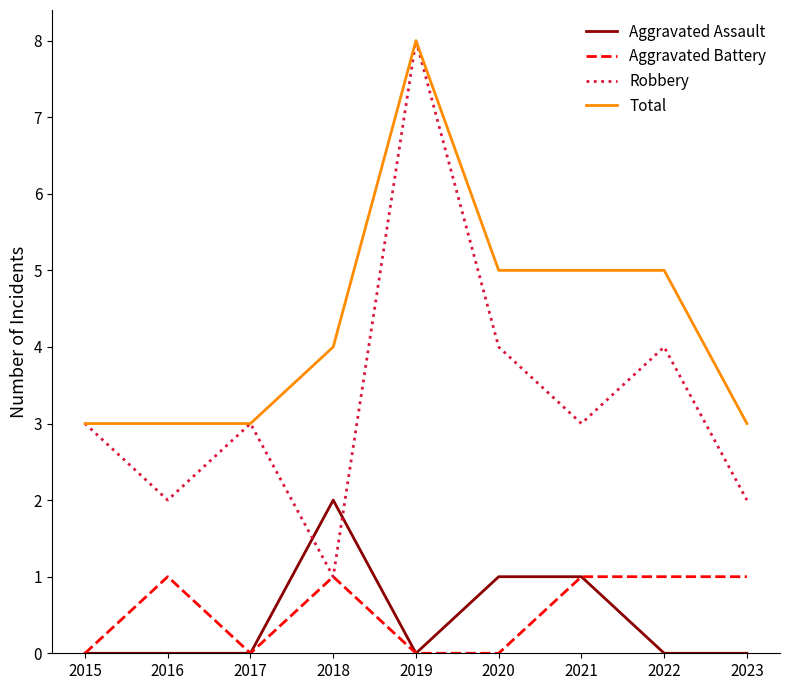

The value of Robbery at 2018 is 2. True or false?

False